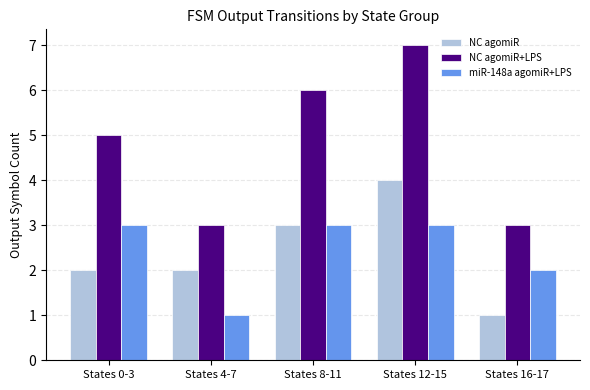

What is the label of the 4th bar from the left?

States 12-15